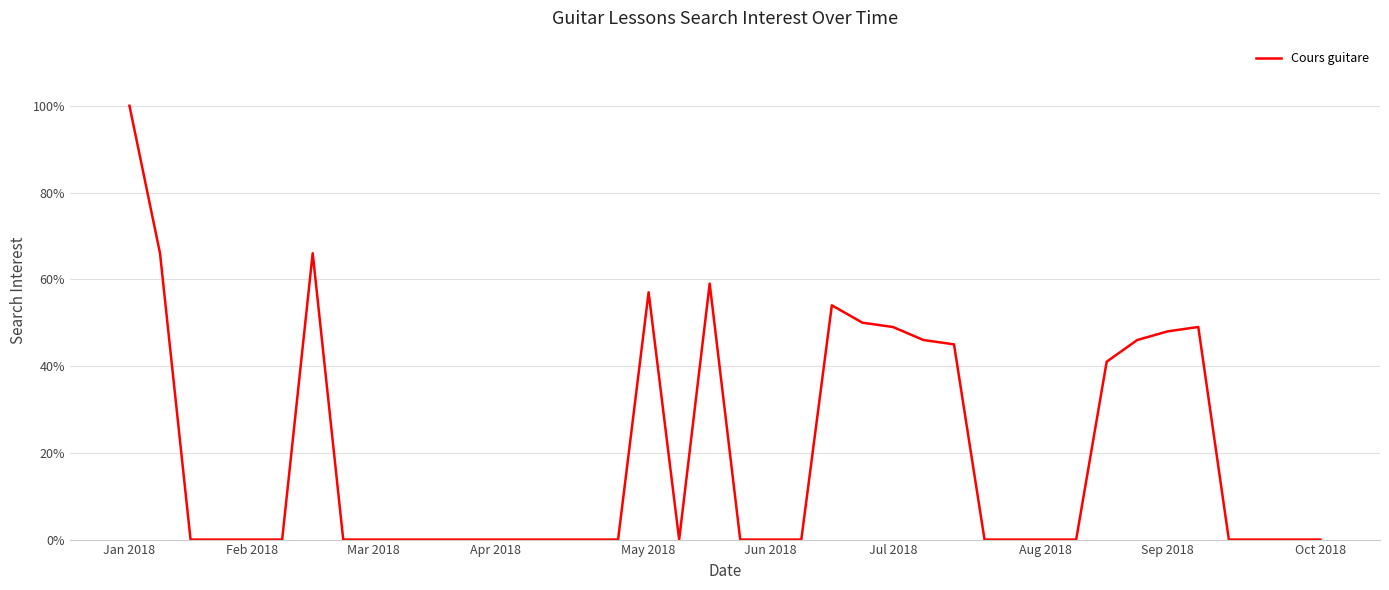

What is the greatest value displayed?

100